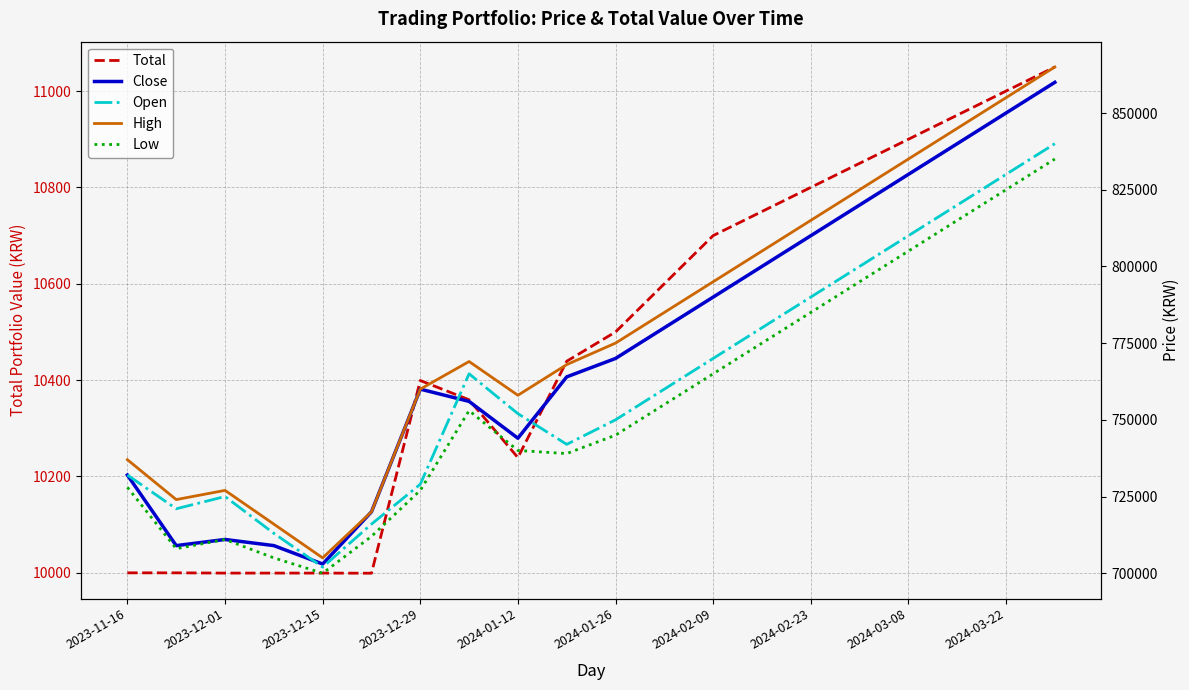

Where does the Close series first go above 770000?

11